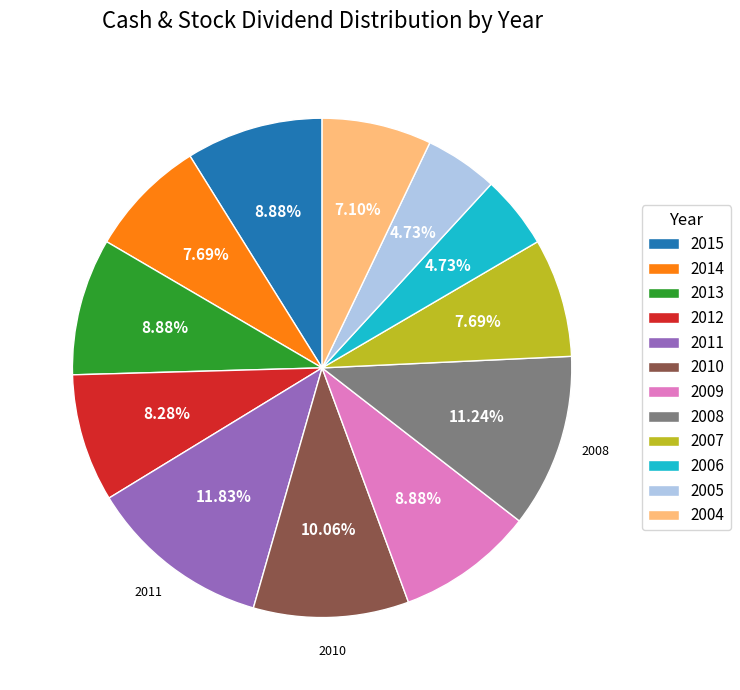

Count the number of slices in the pie.

12